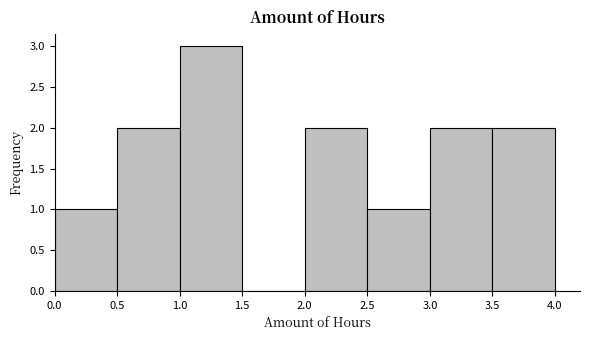

Reading left to right, transcribe this chart: for each bar, give the range it covers on the x-axis and its height. The values are not printed on the chart, so give them approximately, as read against the axis.

0.0 to 0.5: 1
0.5 to 1.0: 2
1.0 to 1.5: 3
1.5 to 2.0: 0
2.0 to 2.5: 2
2.5 to 3.0: 1
3.0 to 3.5: 2
3.5 to 4.0: 2